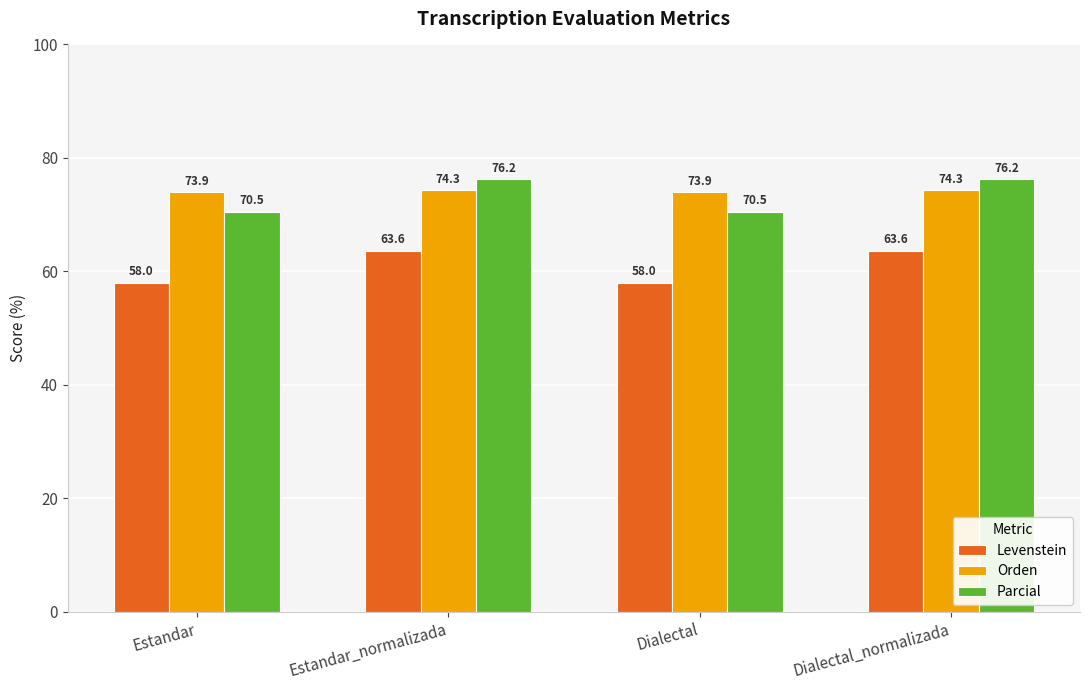

Is it true that Levenstein equals 14.9 at Estandar_normalizada?

False